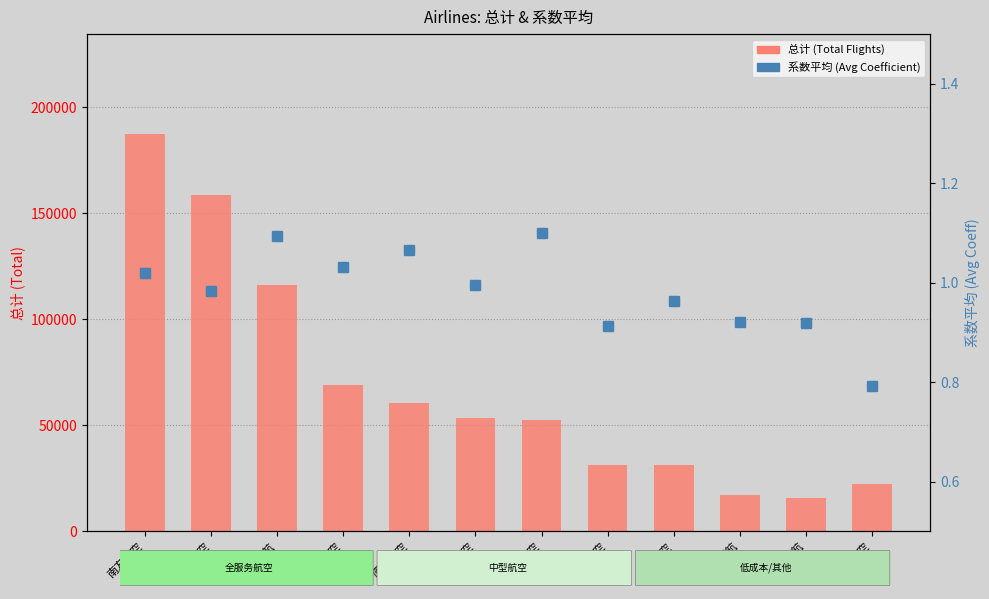

Which series has the largest total across all categories?

总计 (Total Flights)